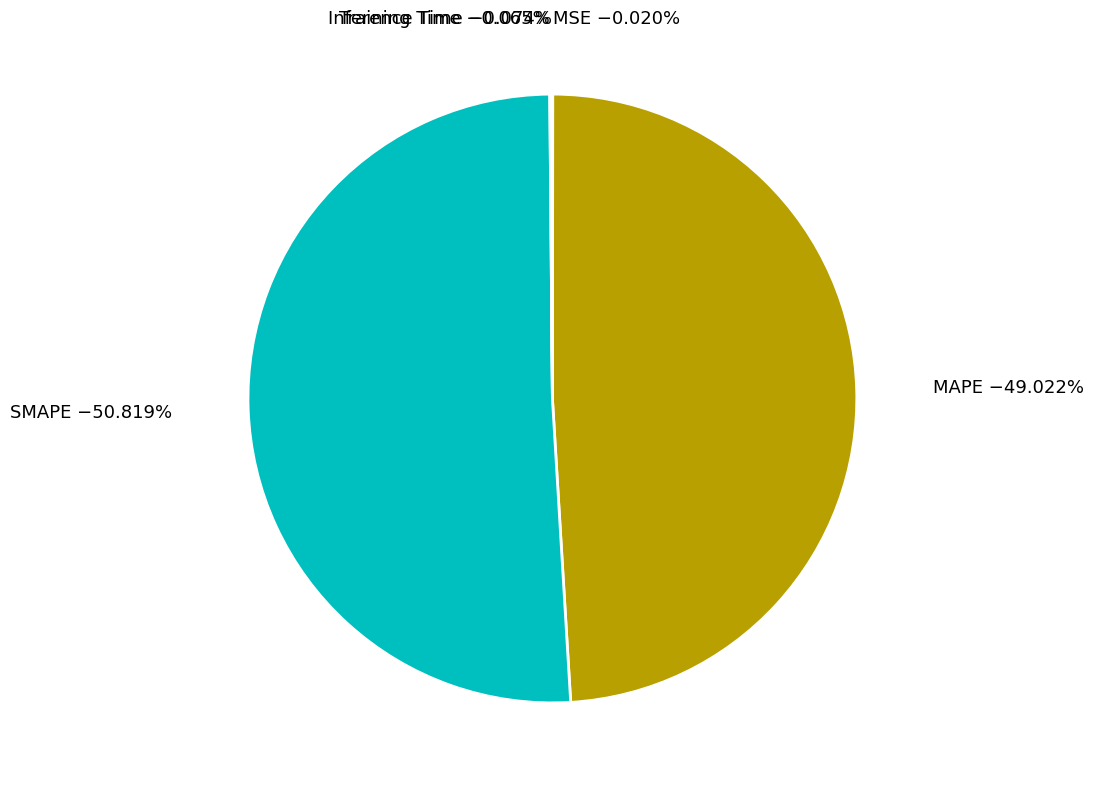

Which category accounts for the majority?

SMAPE